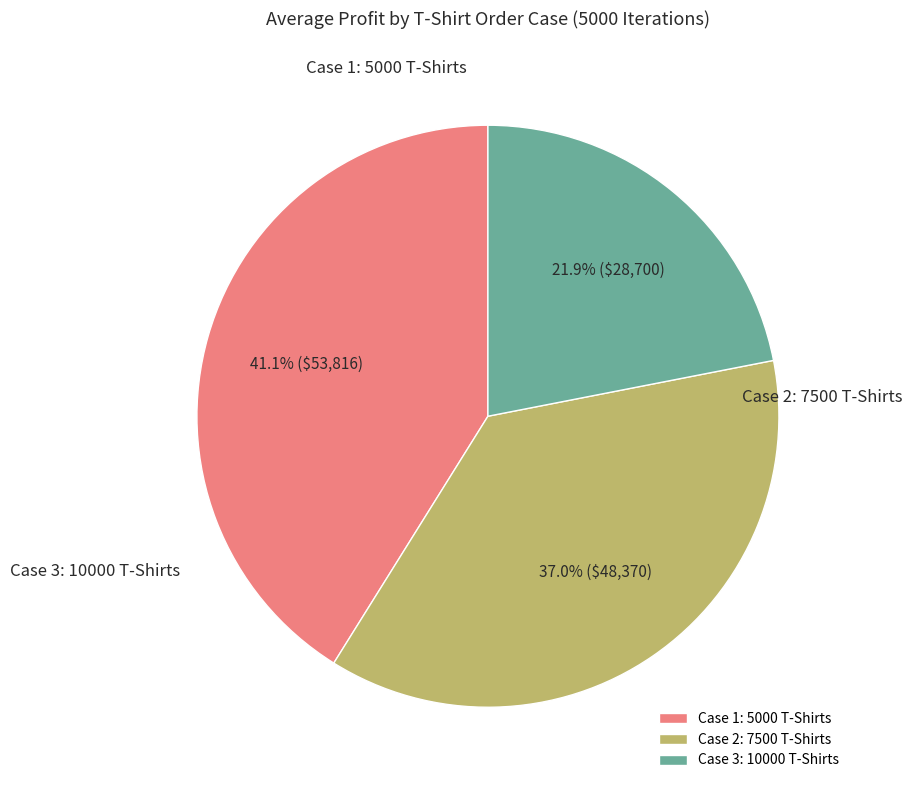

To the nearest percent, what is the difference between the largest and smallest slice percentages?

19%